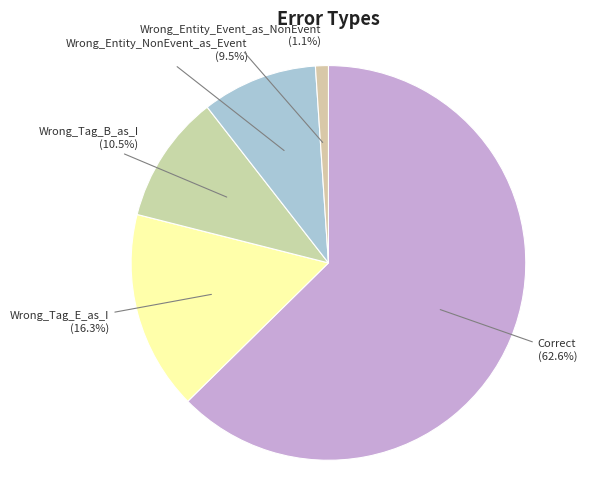

To the nearest percent, what percentage of the pie is Wrong_Tag_E_as_I?

16%